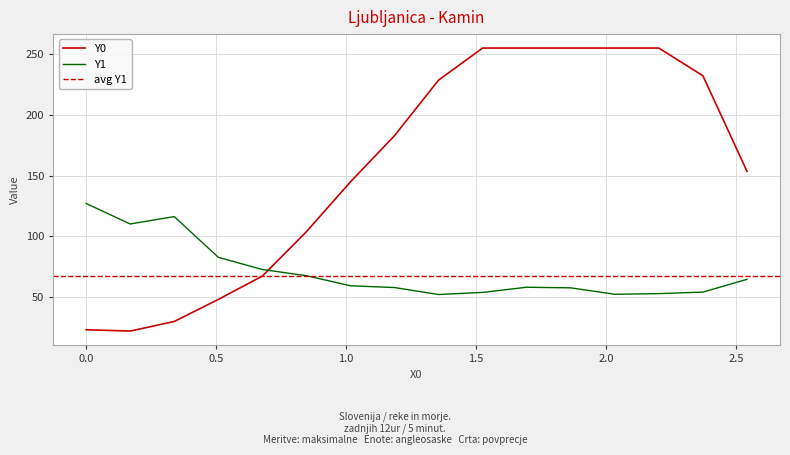

After their last crossing, which series has the higher values: Y0 or Y1?

Y0